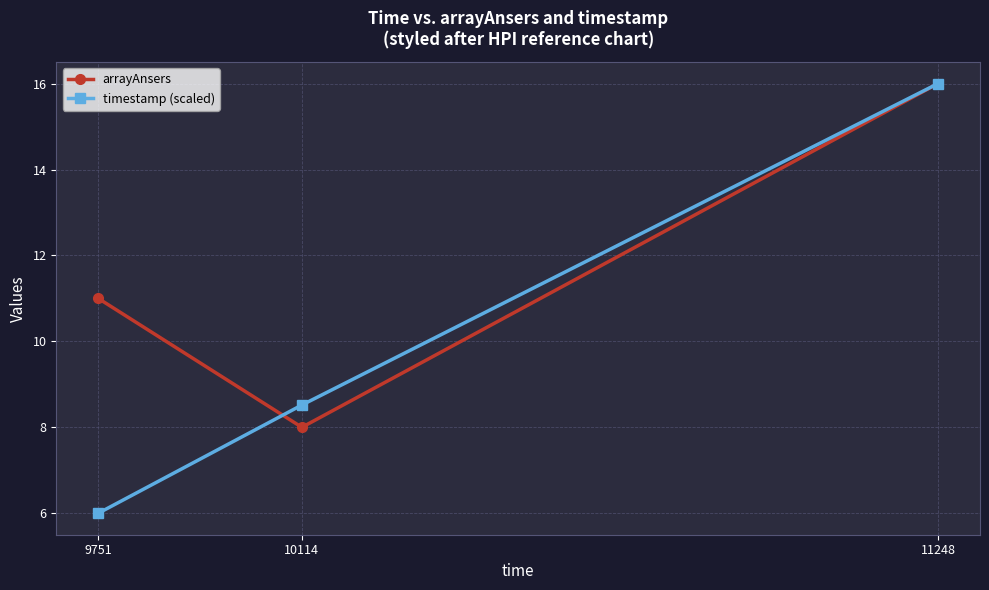

Read the timestamp (scaled) value at 10114.

8.5